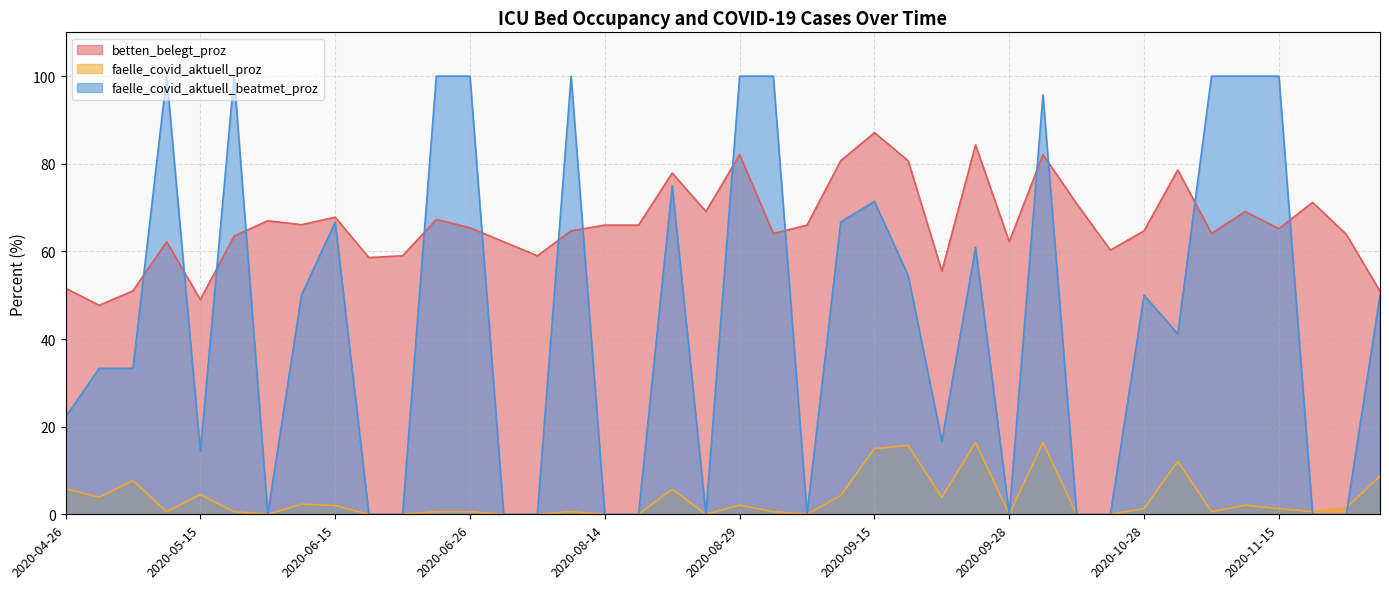

How many lines are shown in the chart?

3